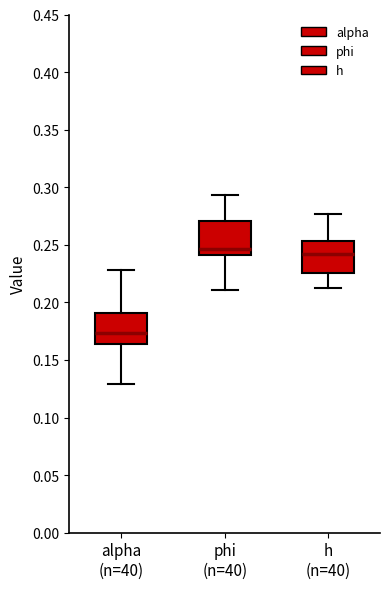

Reading left to right, transcribe this box plot: for each box, give where its median line is, the range the box spans, and where its two whiskers end, as read against the y-axis. The values are not printed on the chart, so give them approximately, as read against the axis.

alpha (n=40): median 0.175, box 0.165 to 0.190, whiskers 0.130 to 0.230
phi (n=40): median 0.245, box 0.240 to 0.270, whiskers 0.210 to 0.295
h (n=40): median 0.240, box 0.225 to 0.255, whiskers 0.215 to 0.275